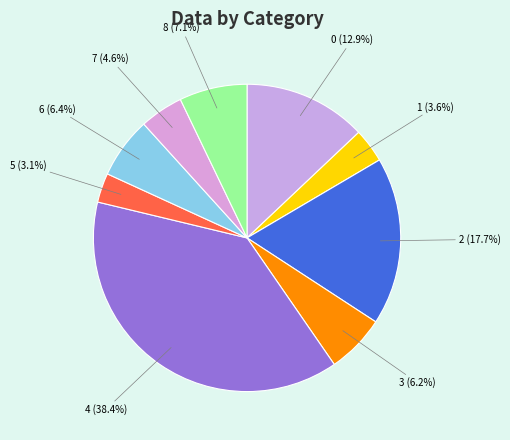

Does 0 (12.9%) account for over 50% of the chart?

No